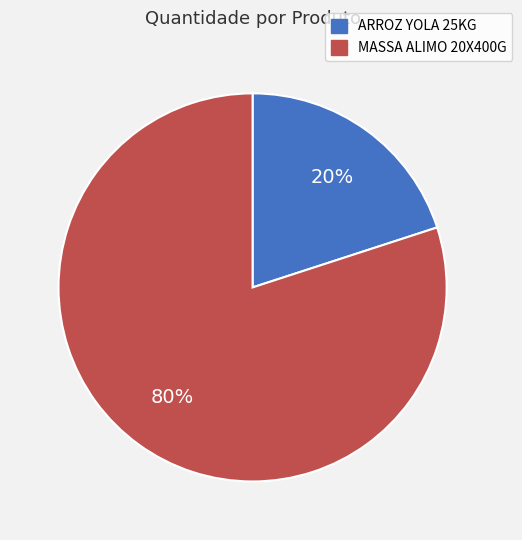

To the nearest percent, what portion does ARROZ YOLA 25KG represent?

20%